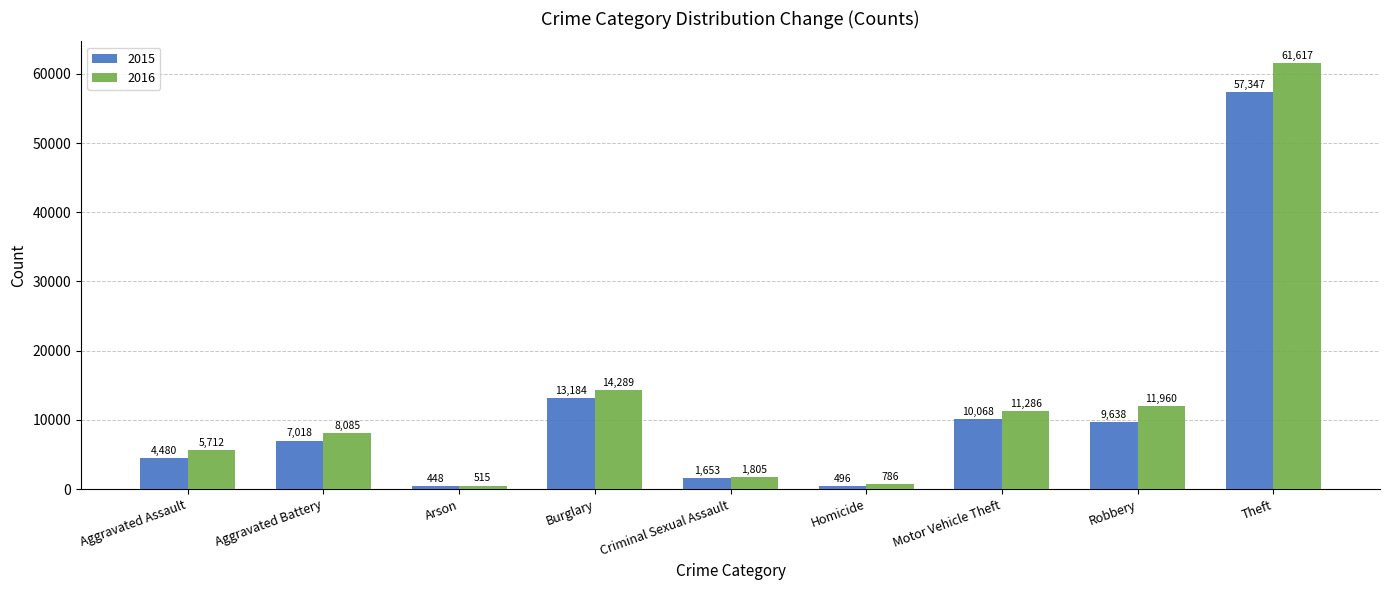

The value of 2016 at Theft is 61617. True or false?

True